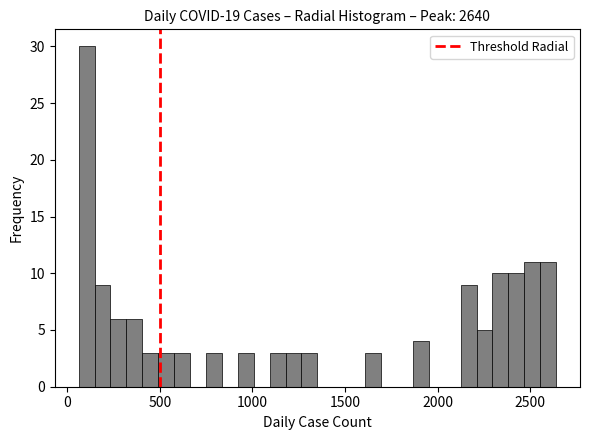

Around what value on the x-axis is the tallest bar? Give the approximate position of its centre, as read against the axis.

100